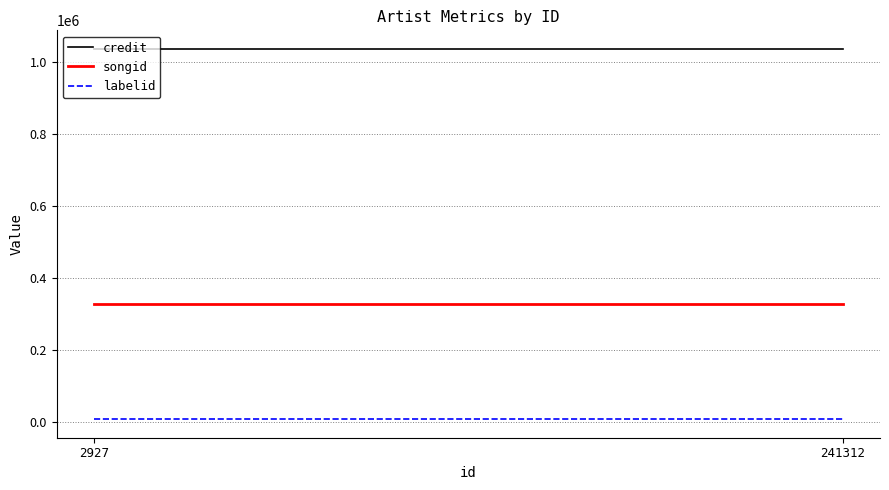

What is the minimum value shown in the chart?

7152